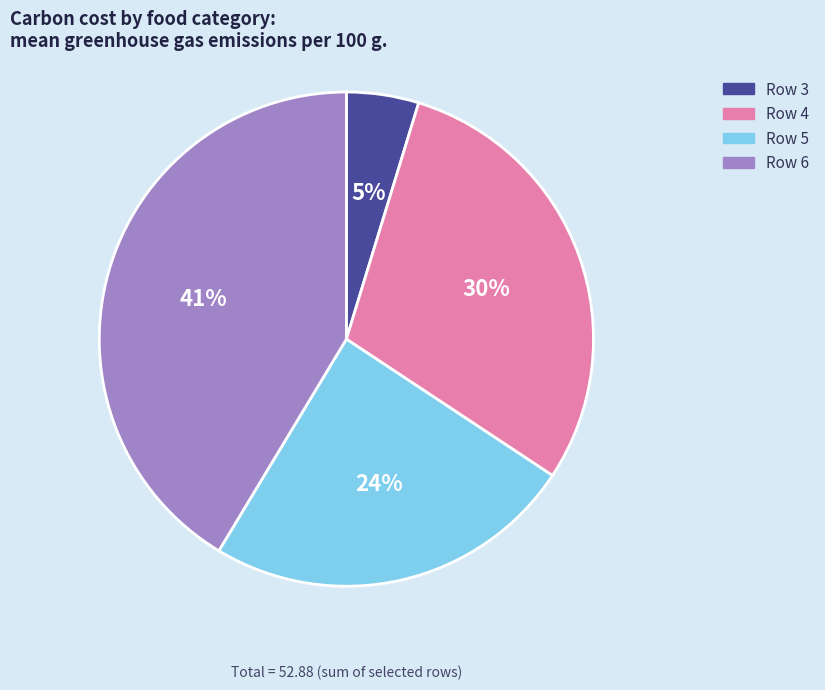

How many slices are in this pie chart?

4